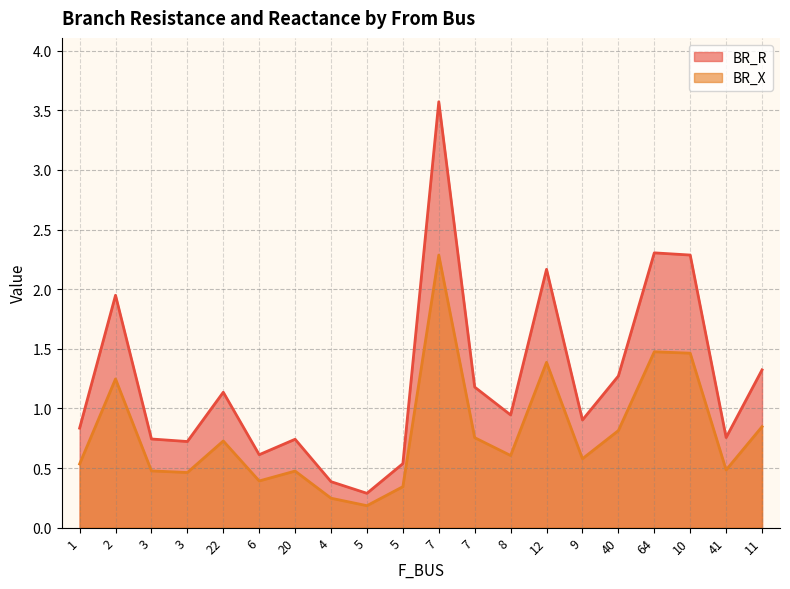

At which label is BR_R closest to 1?

8